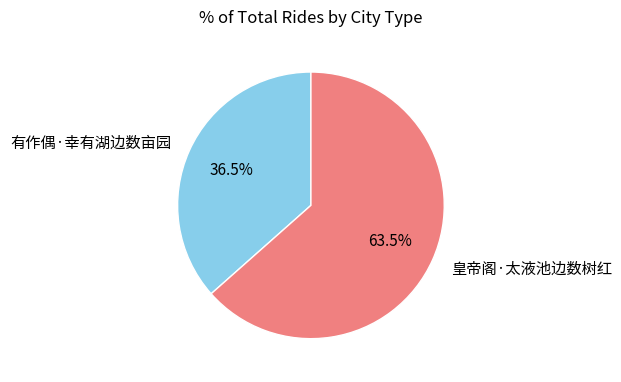

Is the sum of 皇帝阁·太液池边数树红 and 有作偶·幸有湖边数亩园 greater than half?

Yes